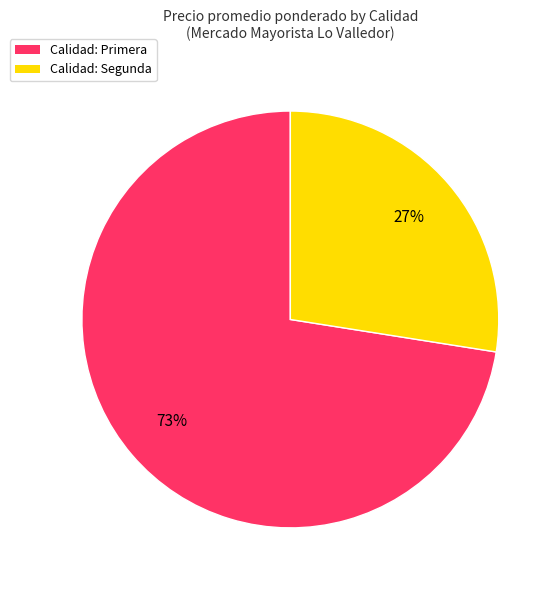

Do Calidad: Primera and Calidad: Segunda together represent more than half of the pie?

Yes